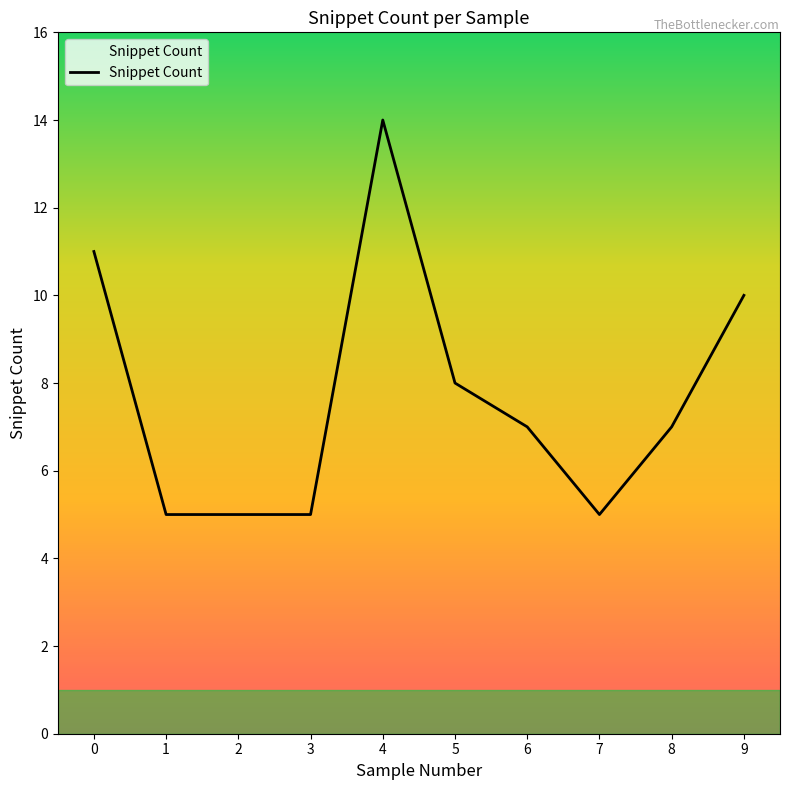

How many lines are shown in the chart?

1